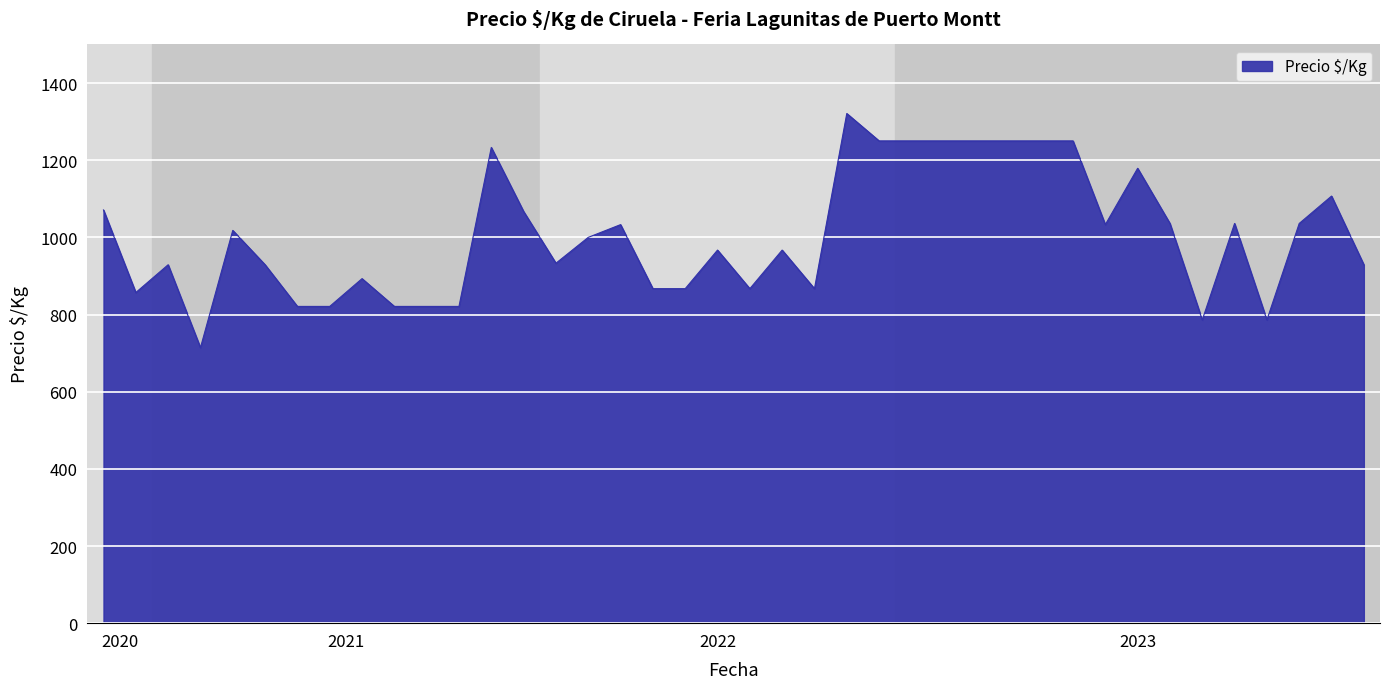

What is the difference between the maximum and minimum values?

607